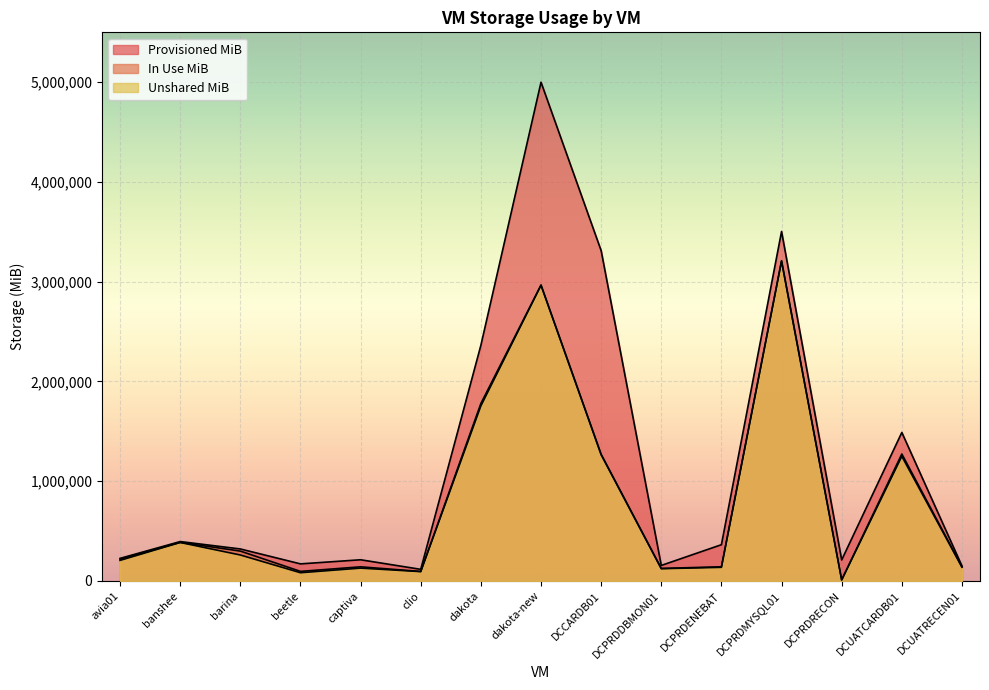

Where is Provisioned MiB nearest to the value 2558003?

dakota